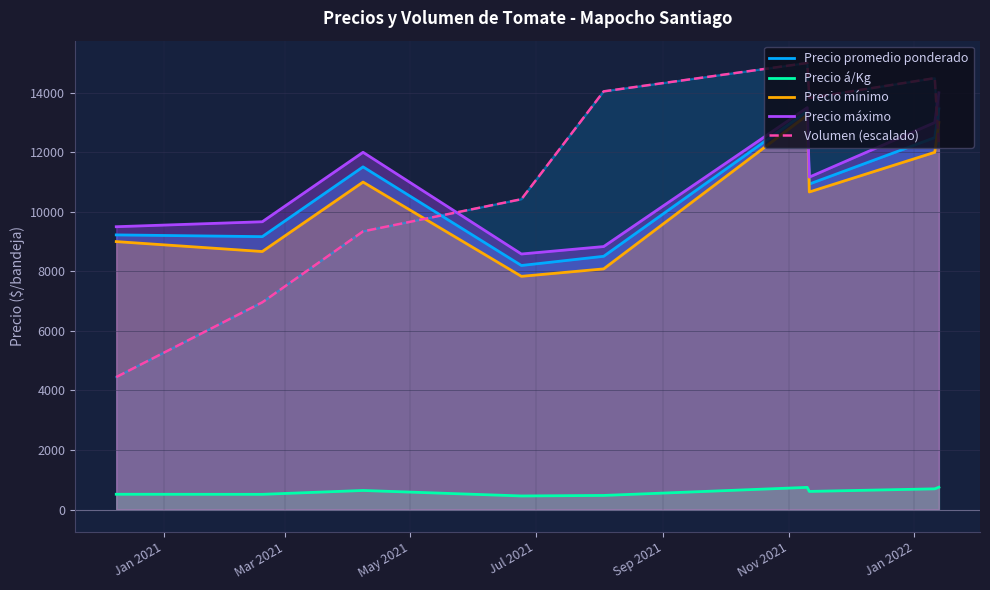

Rank the series by their maximum value, from lowest to highest.

Precio á/Kg, Precio mínimo, Precio promedio ponderado, Precio máximo, Volumen (escalado)